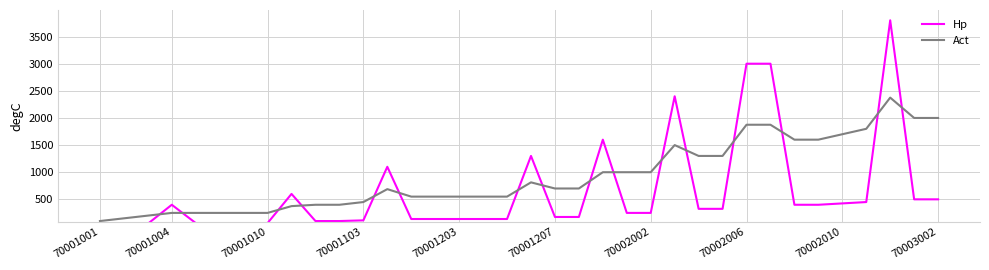

Which series has the largest total across all categories?

Act